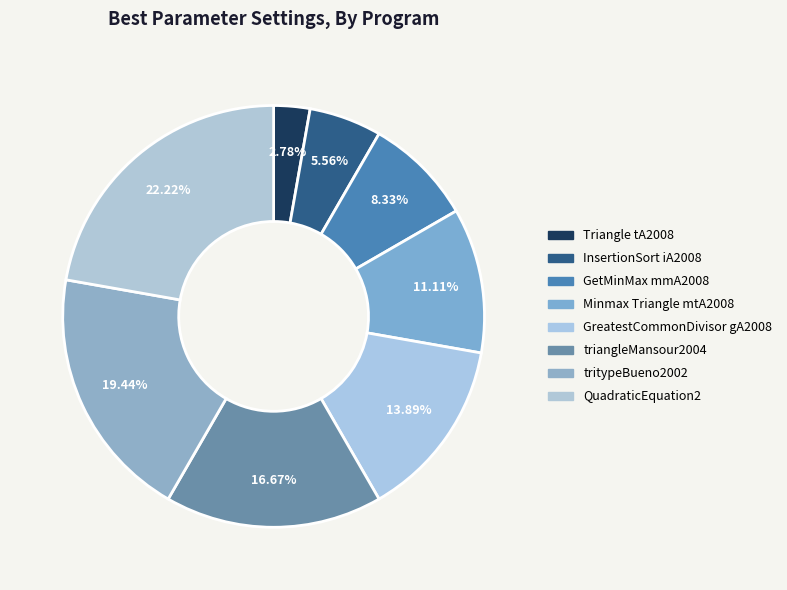

How many slices are in this pie chart?

8